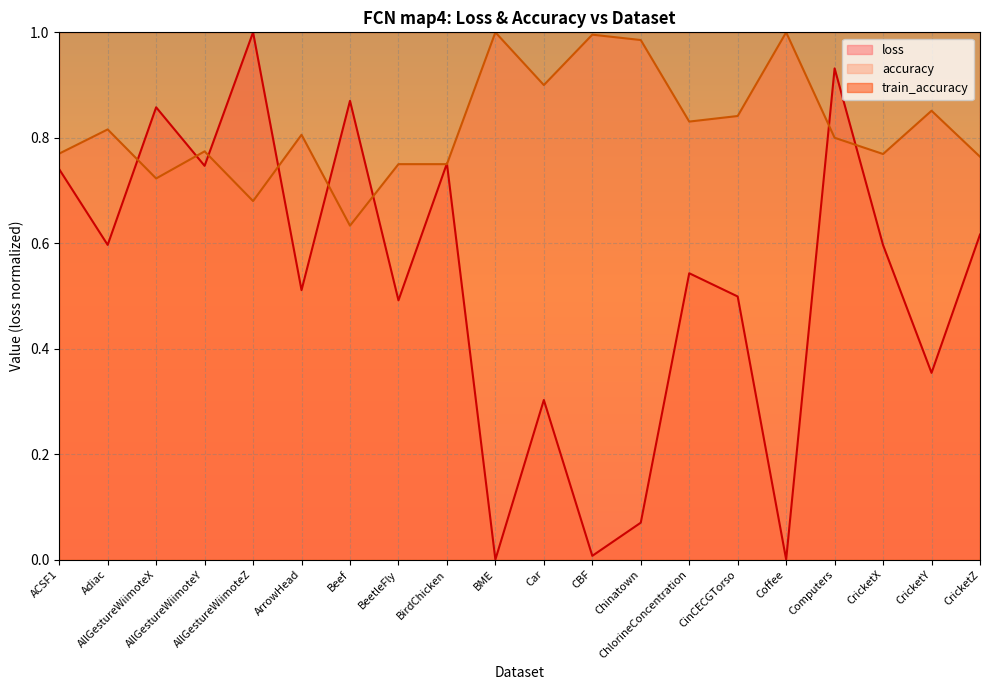

Between which two adjacent categories do loss and accuracy first intersect?

Adiac and AllGestureWiimoteX